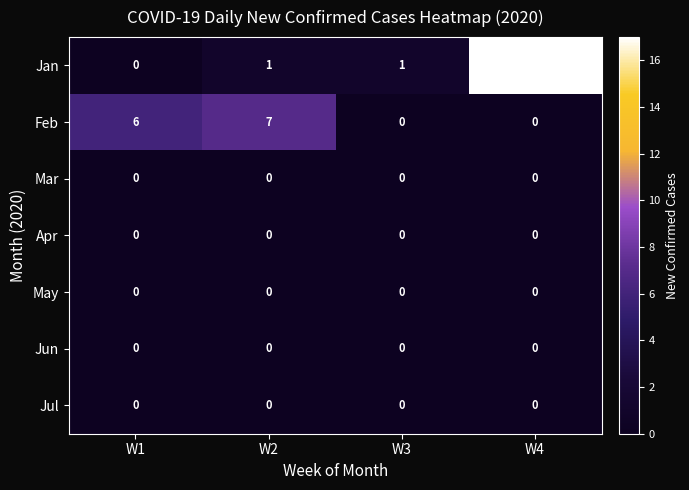

The Feb series shows 7 at W2. True or false?

True